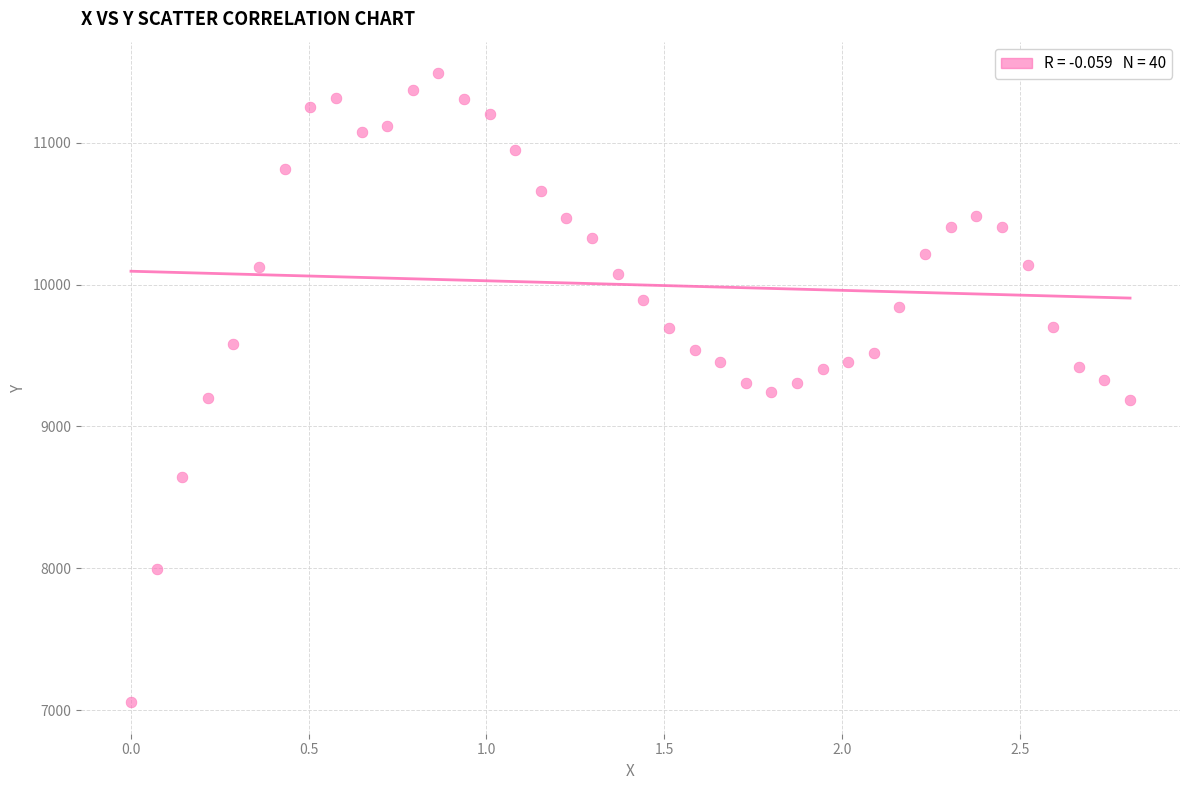

What is the range of Y values (max minus min)?

4436.0